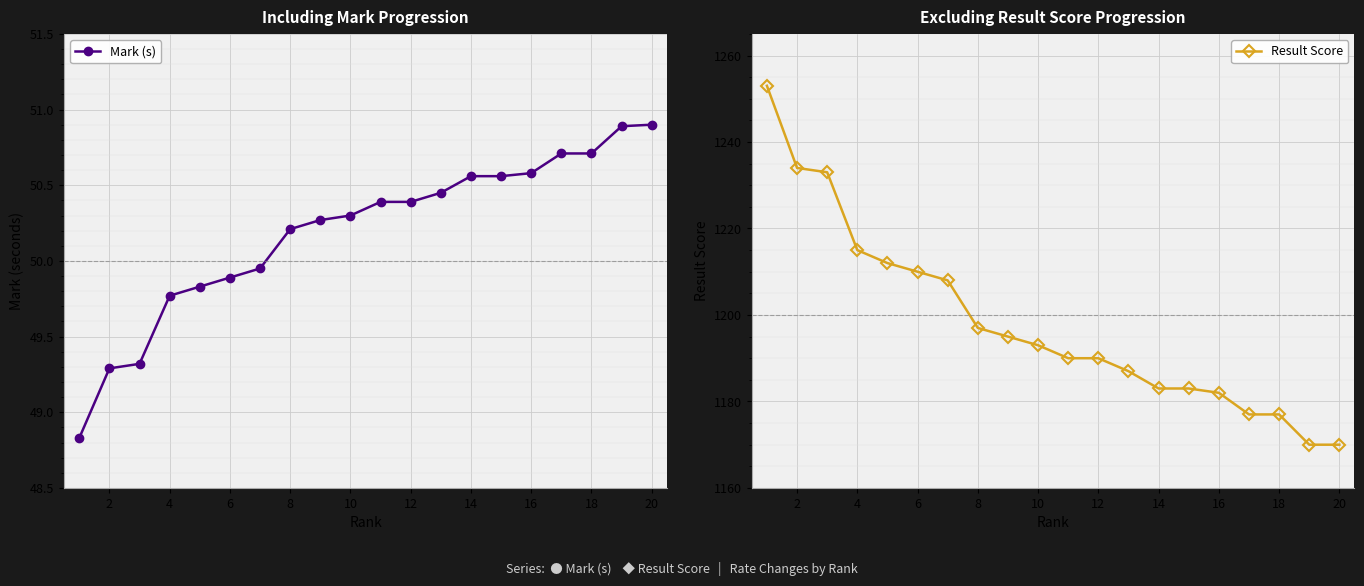

What is the difference between the maximum and second lowest values in the Result Score series?

83